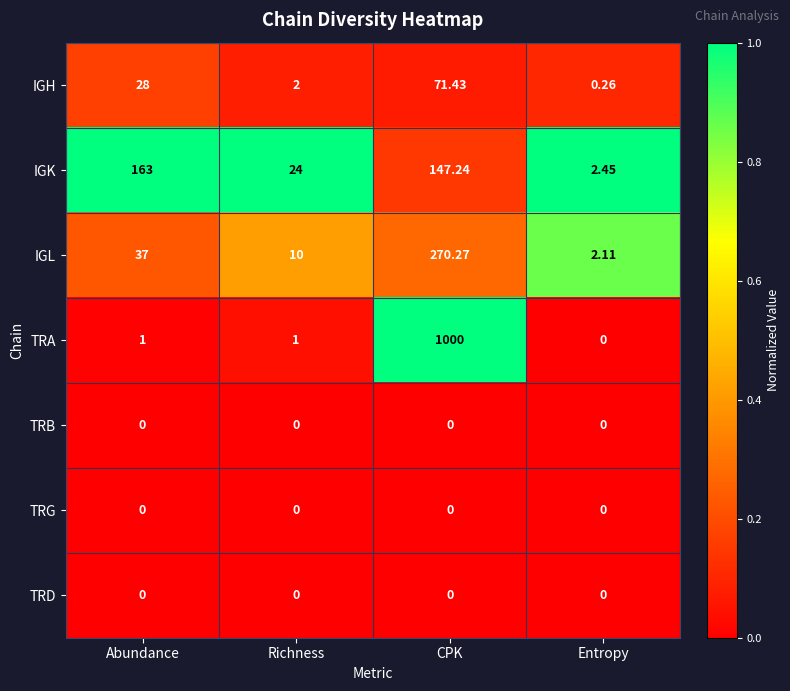

At which category is the sum across all series the highest?

CPK